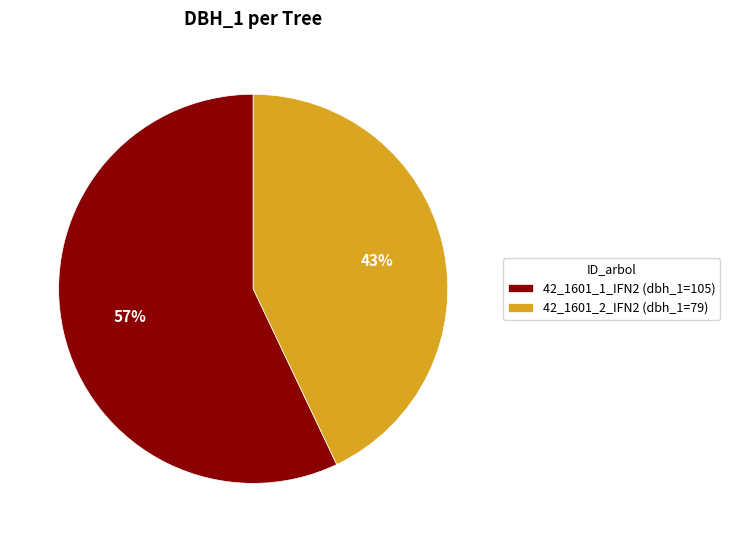

To the nearest percent, what is the average slice percentage?

50%